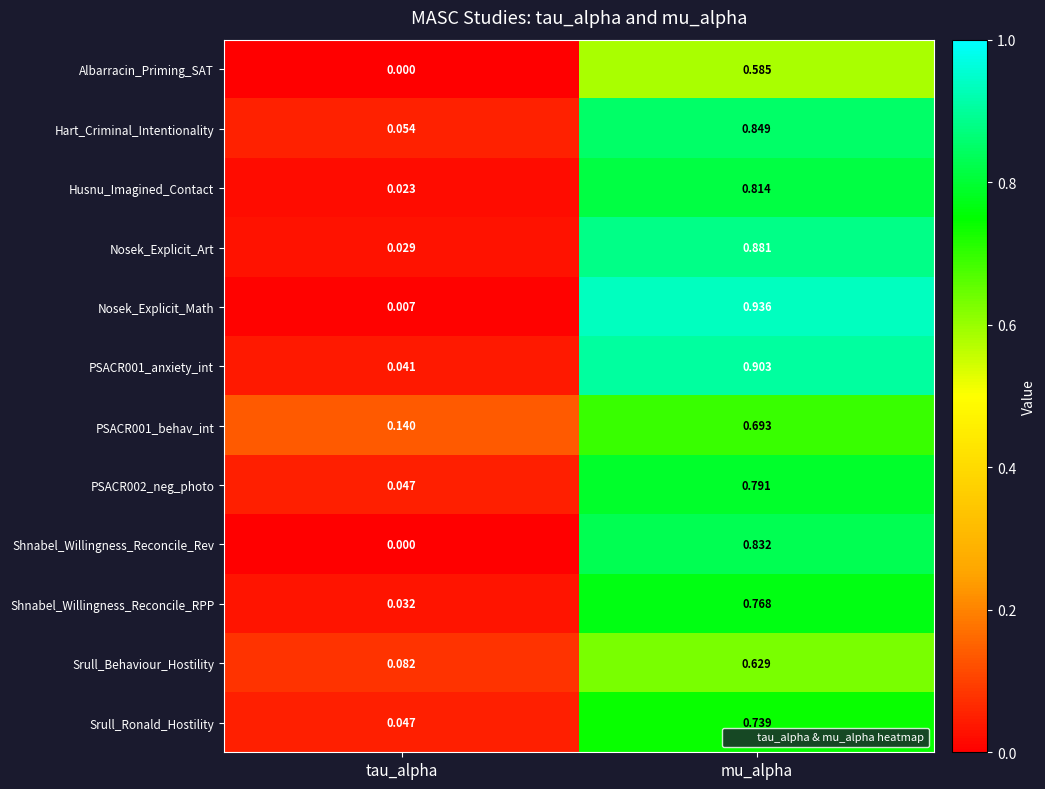

How many series are shown in this chart?

12